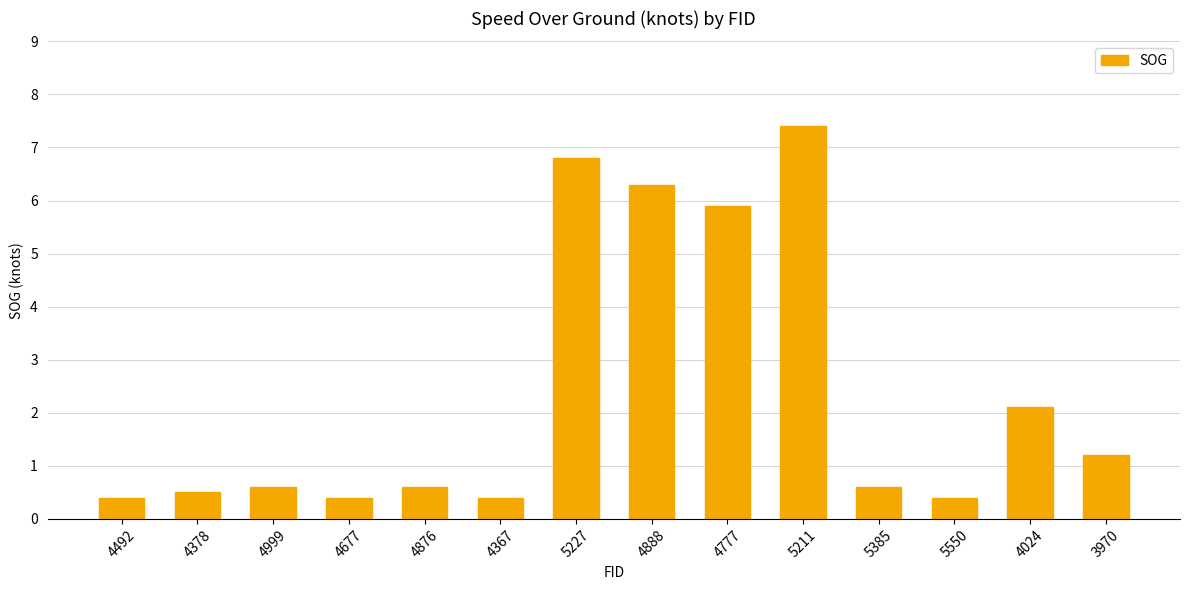

What is the difference between the maximum and minimum values?

7.0